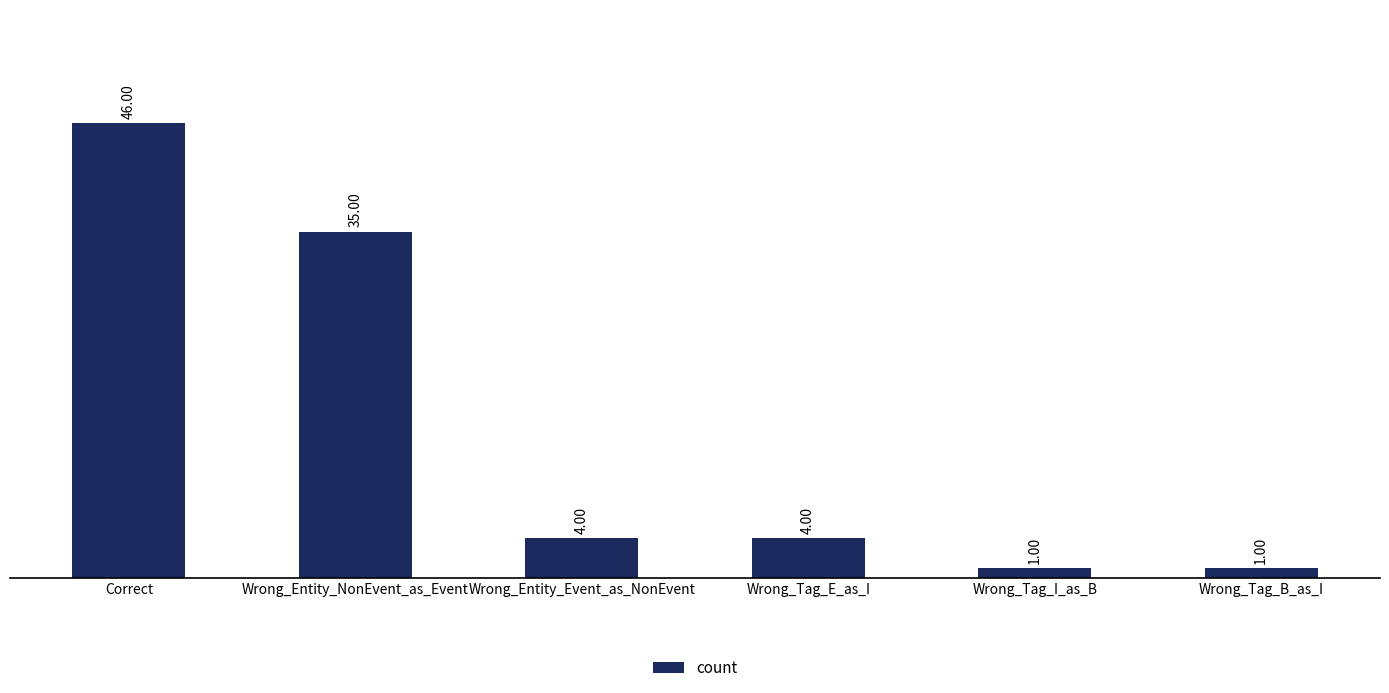

Reading left to right, extract all data points from this chart.

Correct=46	Wrong_Entity_NonEvent_as_Event=35	Wrong_Entity_Event_as_NonEvent=4	Wrong_Tag_E_as_I=4	Wrong_Tag_I_as_B=1	Wrong_Tag_B_as_I=1